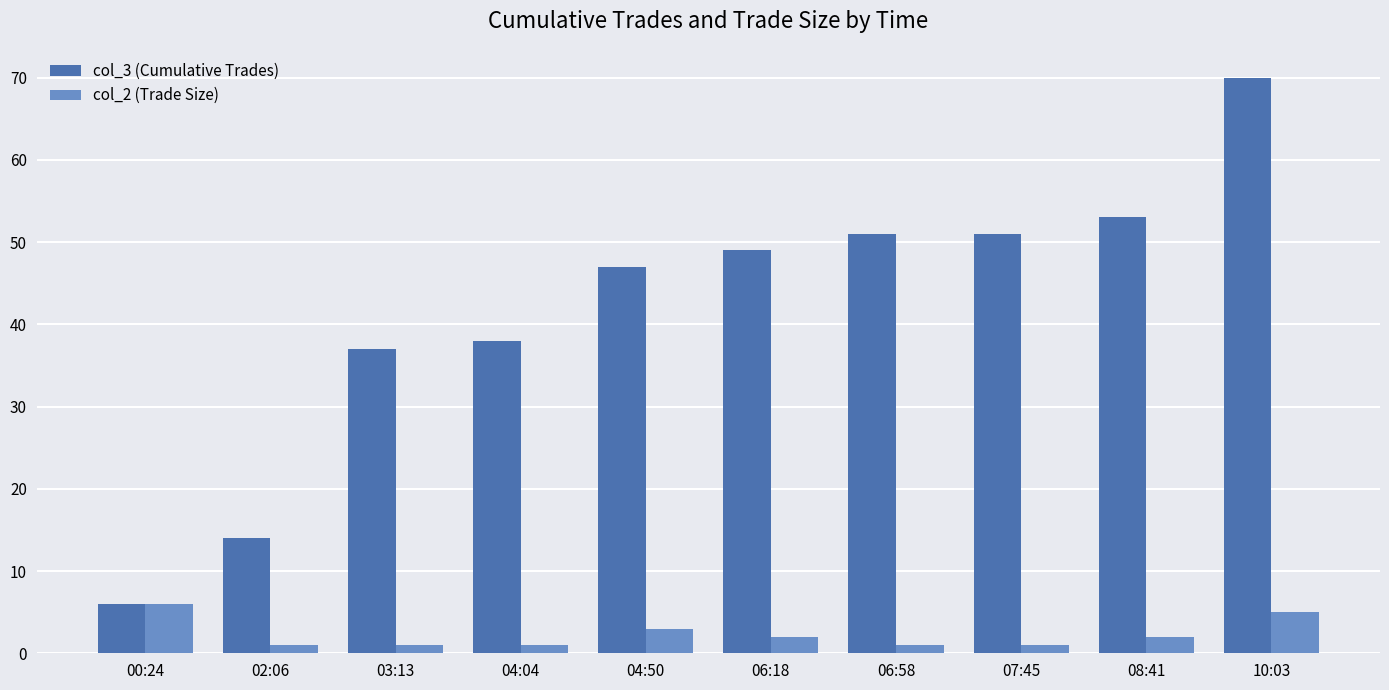

The col_3 (Cumulative Trades) series shows 51 at 03:13. True or false?

False